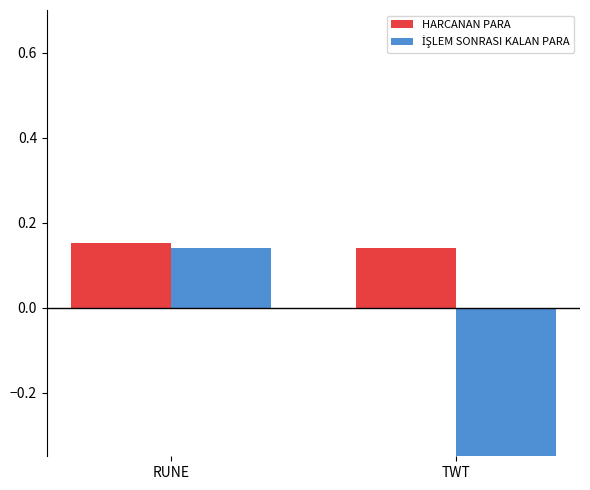

Count the number of data series in this chart.

2